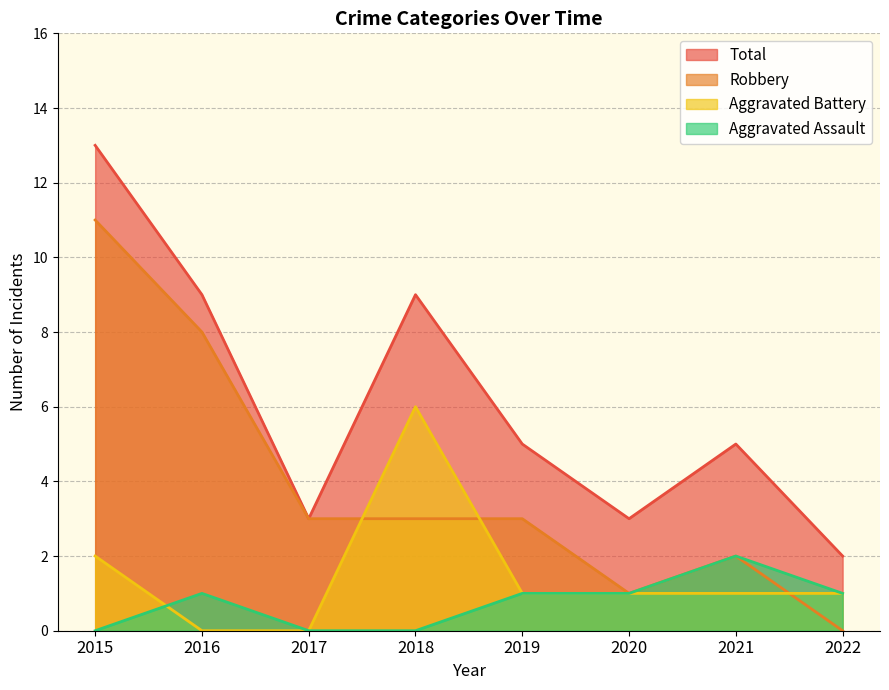

Reading left to right, transcribe all the data shown in this chart.

Aggravated Assault: 0	1	0	0	1	1	2	1
Aggravated Battery: 2	0	0	6	1	1	1	1
Robbery: 11	8	3	3	3	1	2	0
Total: 13	9	3	9	5	3	5	2